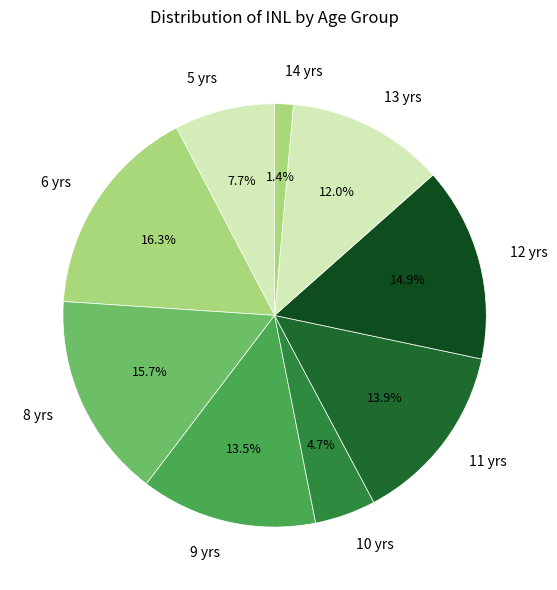

What is the smallest slice in the pie chart?

14 yrs